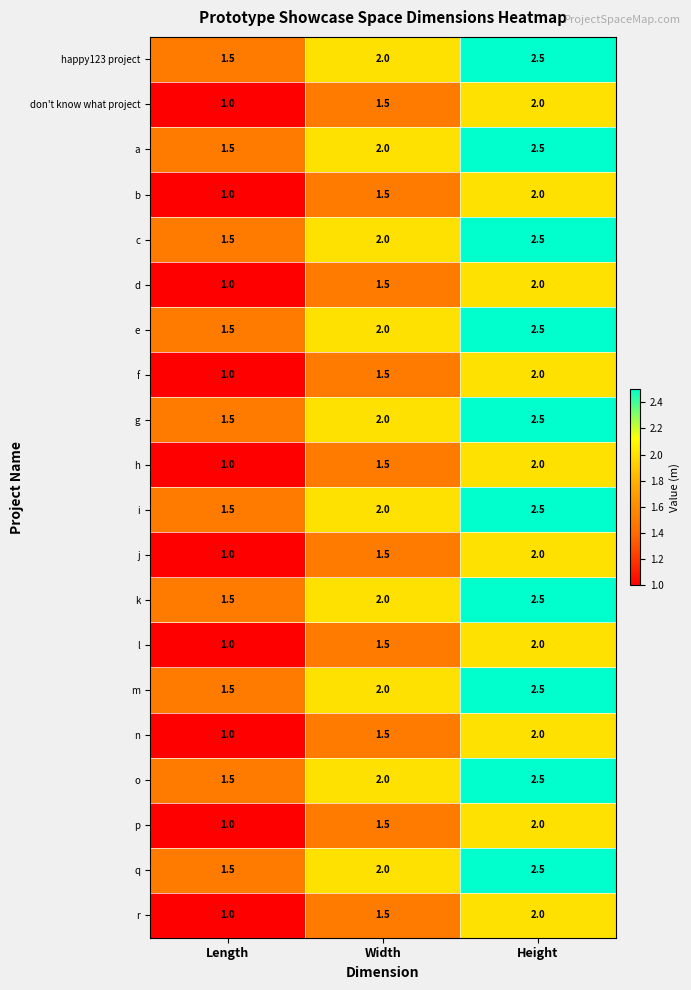

What is the difference between the p values at Width and Length?

0.5